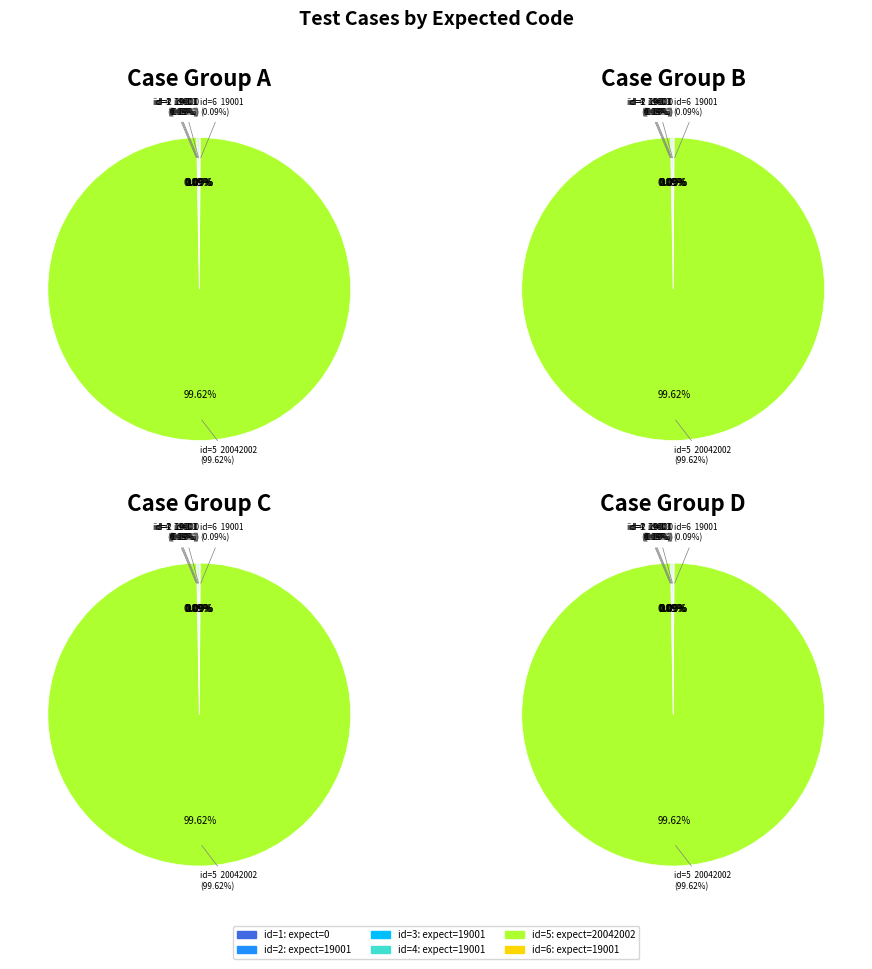

Combined, what portion of the pie is 6 and 4?

0.2%